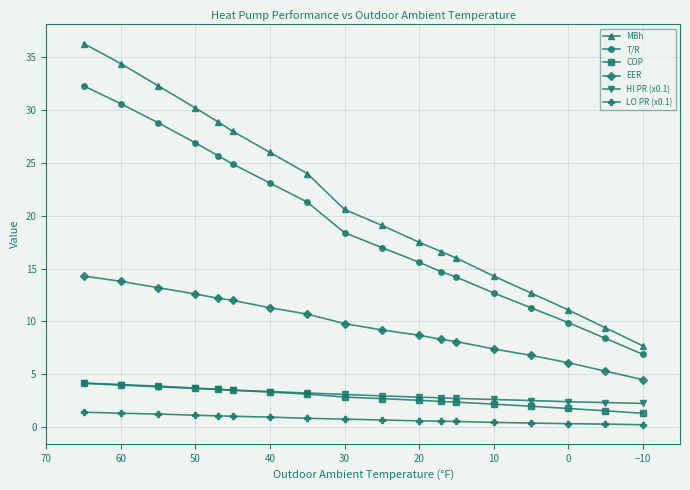

Which series has the largest range (max minus min)?

MBh